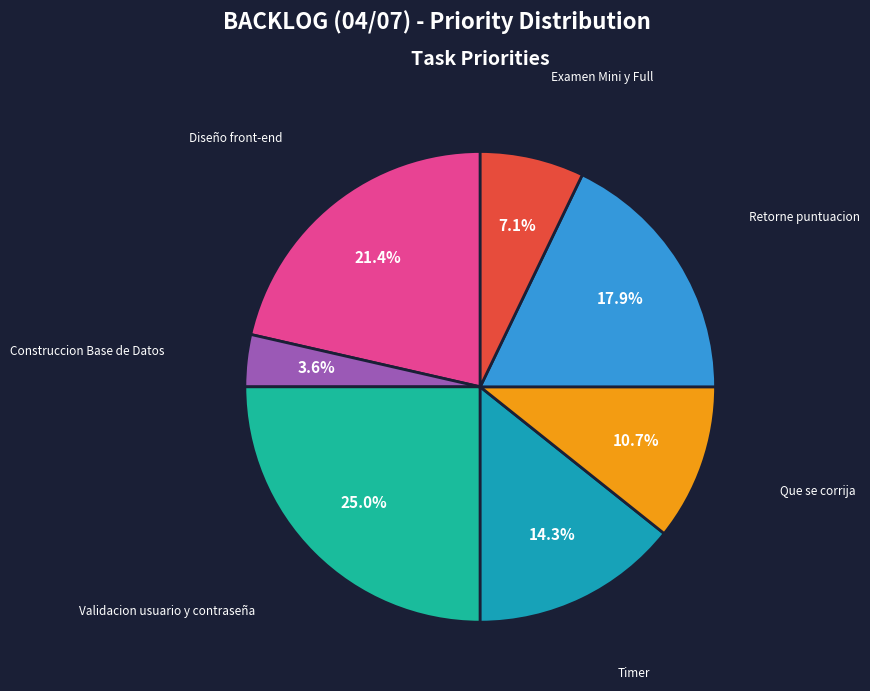

How many segments does this pie chart have?

7